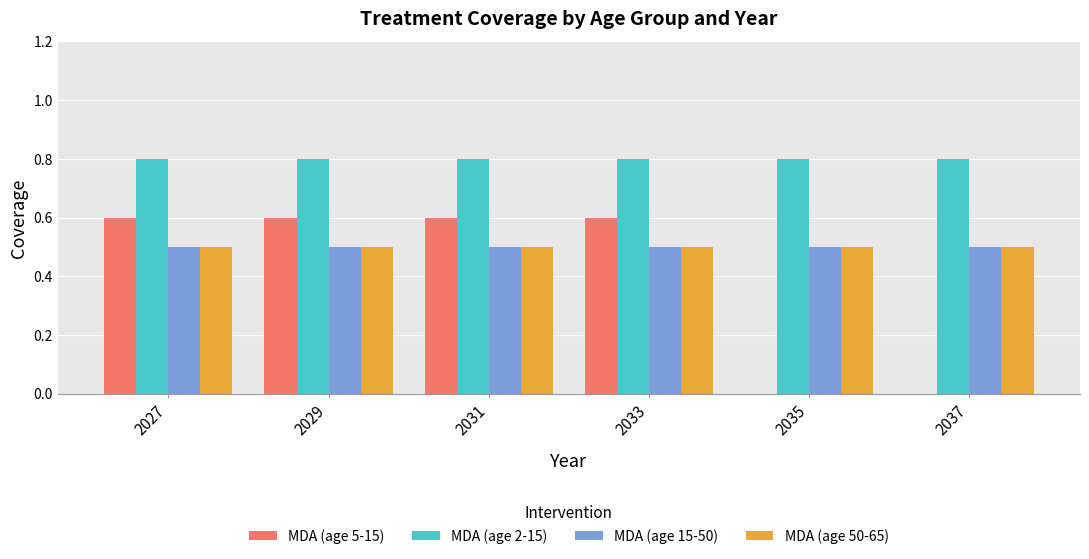

What is the total value across all series at 2027?

2.4